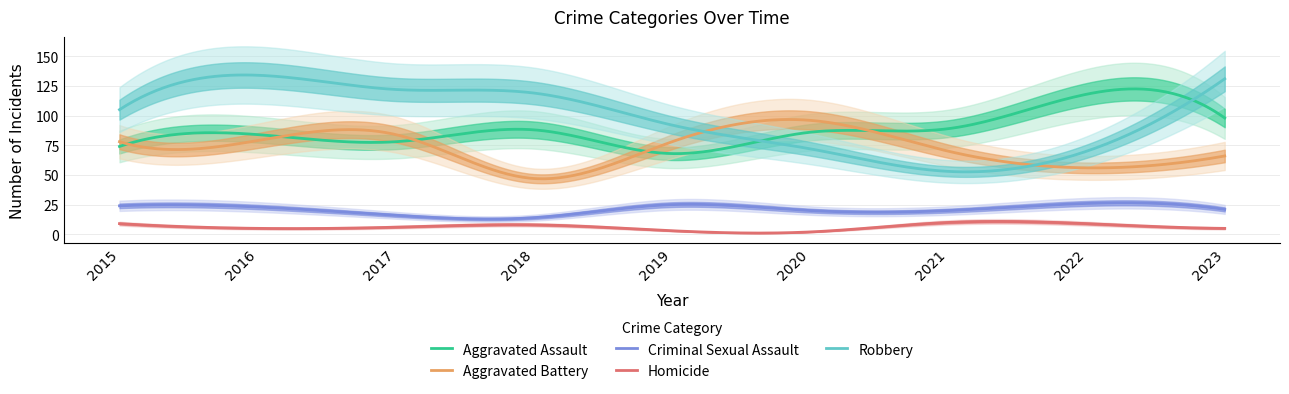

True or false: Aggravated Battery has a value of 78 at 2019.

True